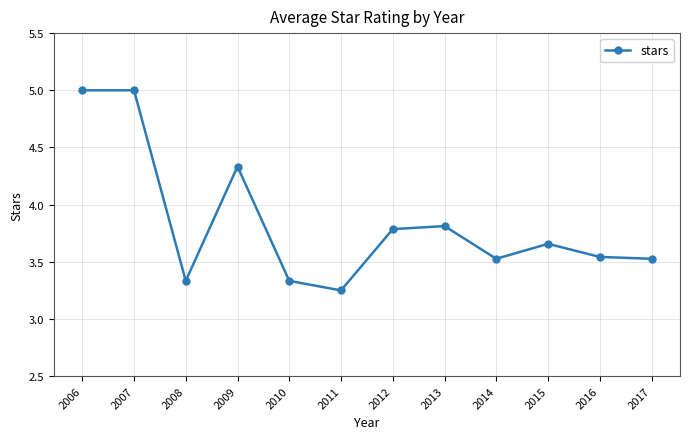

What is the change in value from 2013 to 2015?

-0.2